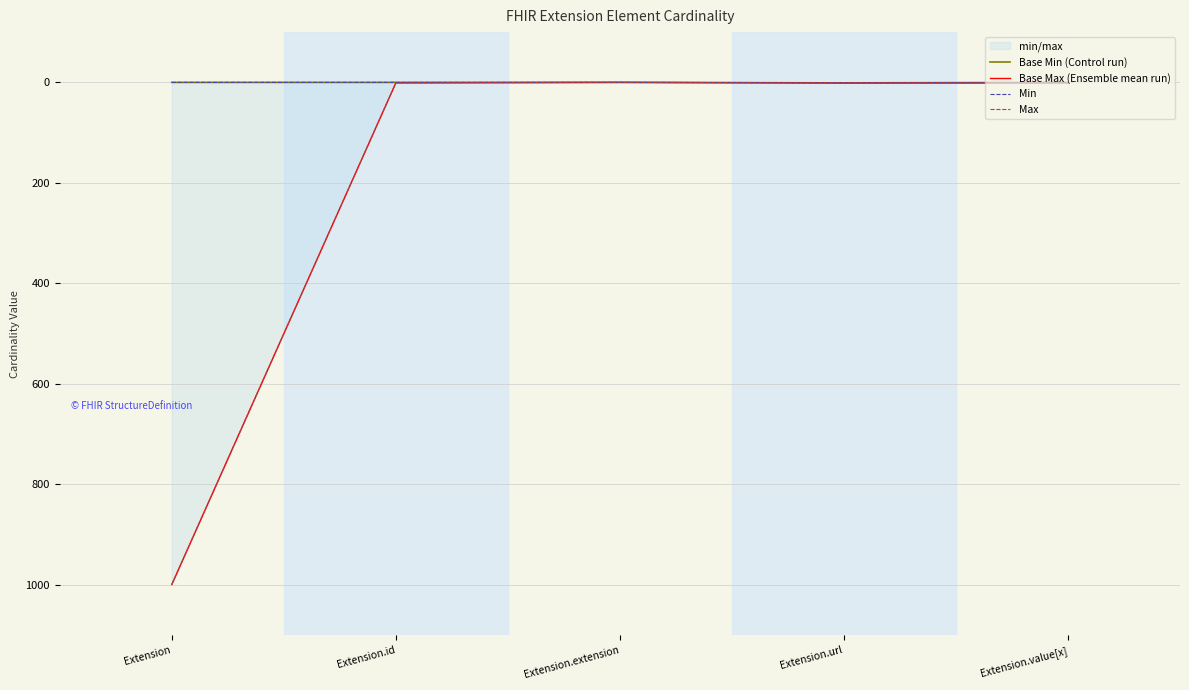

At which category does Max reach its first local valley?

Extension.extension